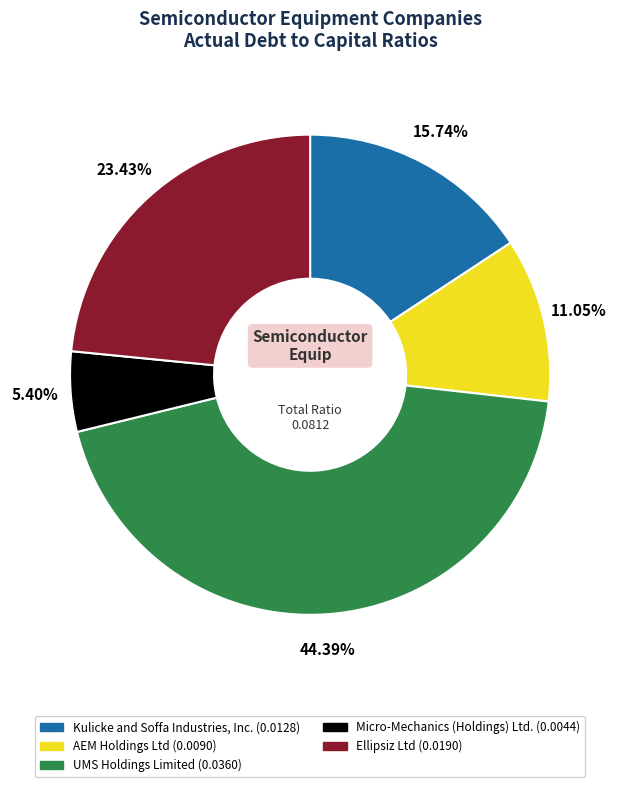

How many segments does this pie chart have?

5